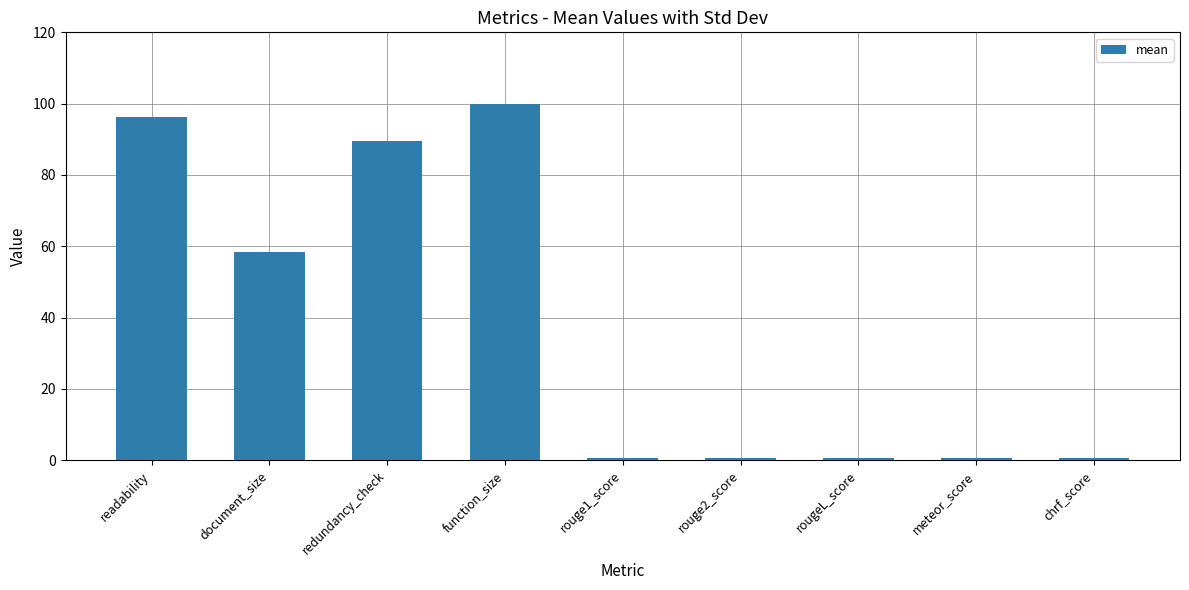

The value at function_size is 100.0. True or false?

True